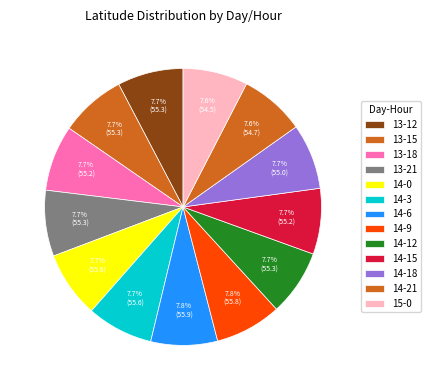

How many segments does this pie chart have?

13